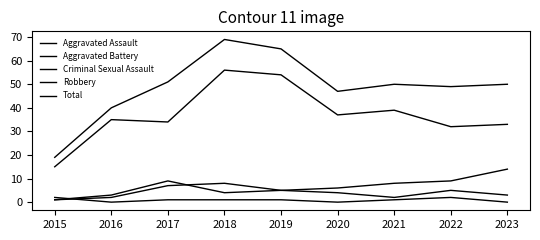

How many lines are shown in the chart?

5